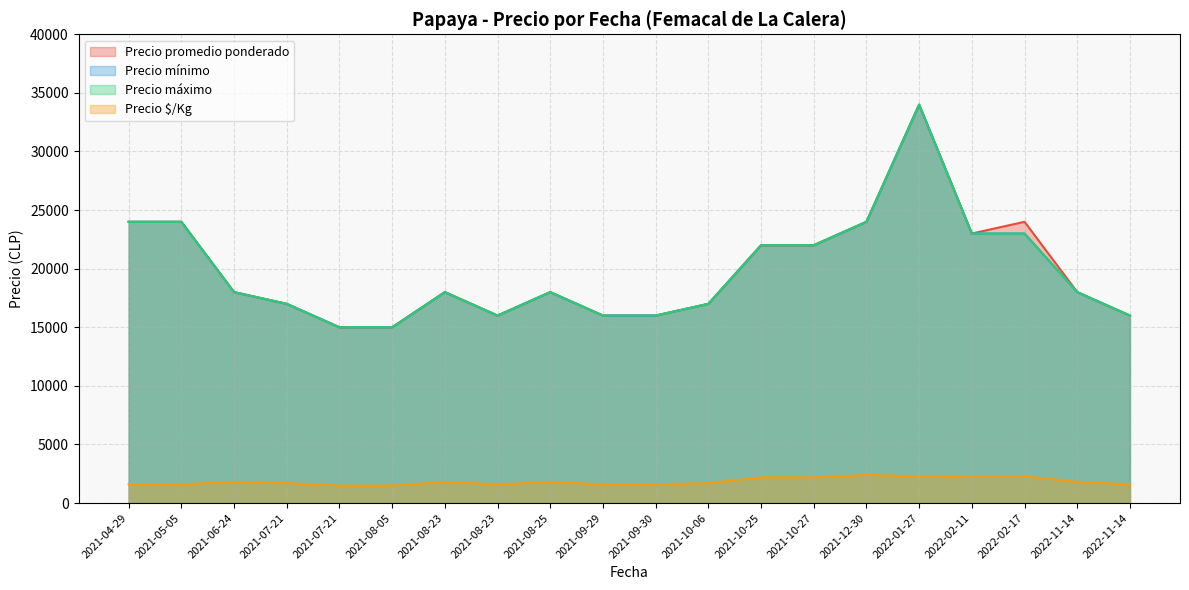

Between 2022-11-14 and 2021-10-25, which series saw the biggest shift?

Precio promedio ponderado